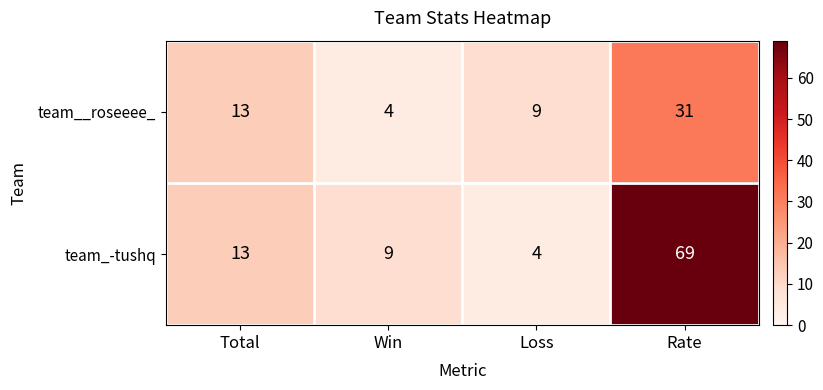

What is the difference between the maximum and minimum values in the team_-tushq series?

65